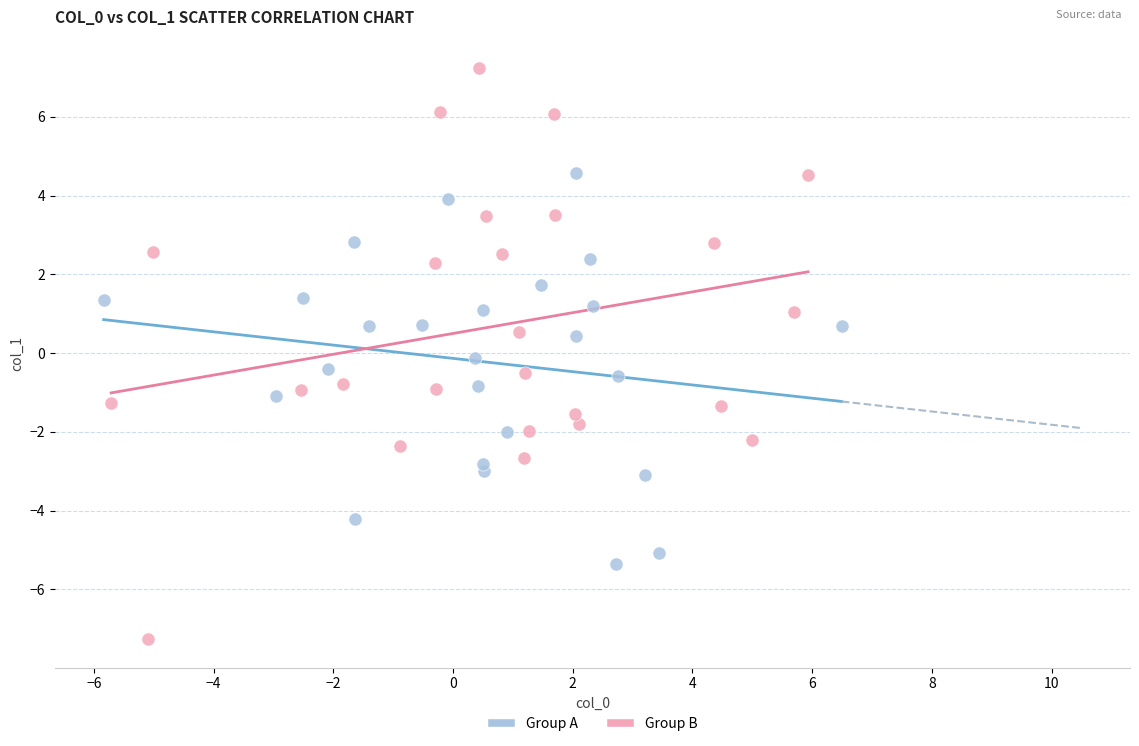

Which series reaches the minimum Y coordinate?

Group B